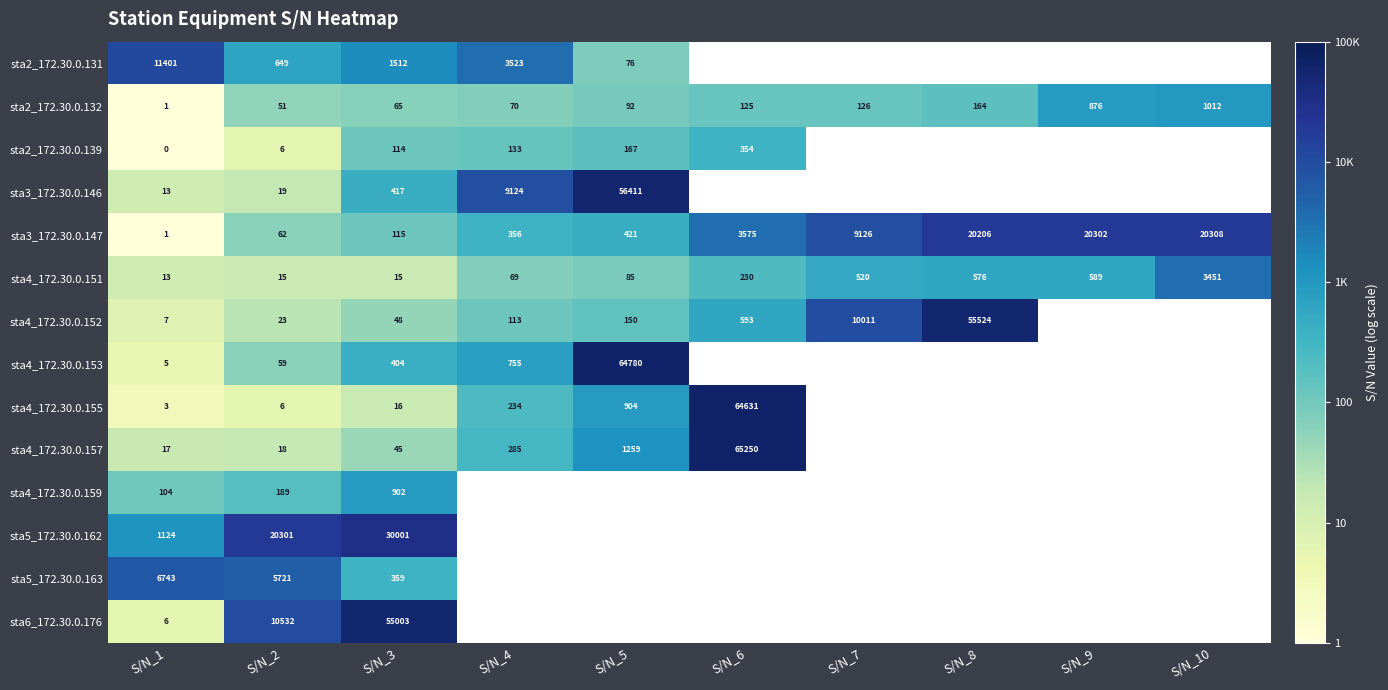

Is the value of sta4_172.30.0.151 at S/N_8 greater than the value of sta3_172.30.0.147 at S/N_4?

Yes